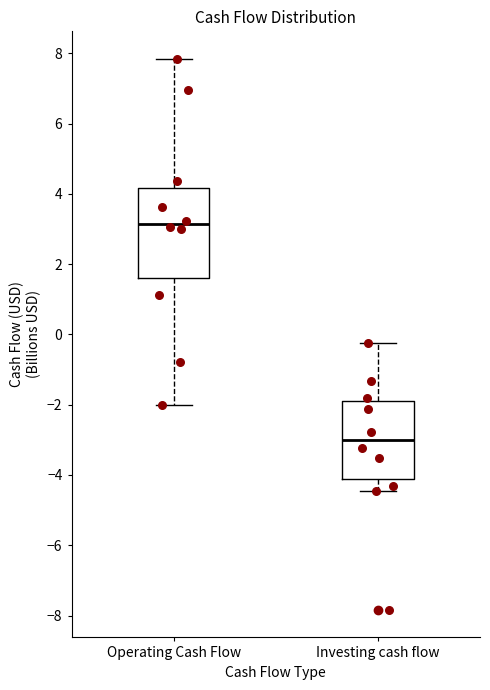

Reading left to right, transcribe this box plot: for each box, give where its median line is, the range the box spans, and where its two whiskers end, as read against the y-axis. The values are not printed on the chart, so give them approximately, as read against the axis.

Operating Cash Flow: median 3.2, box 1.6 to 4.2, whiskers -2.0 to 7.8
Investing cash flow: median -3.0, box -4.2 to -1.8, whiskers -4.4 to -0.2